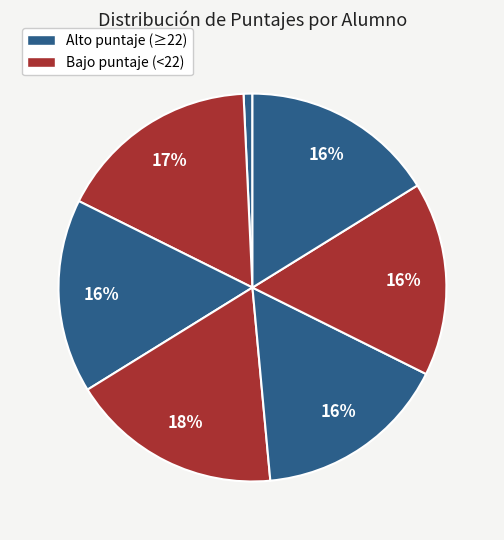

Count the number of slices in the pie.

7